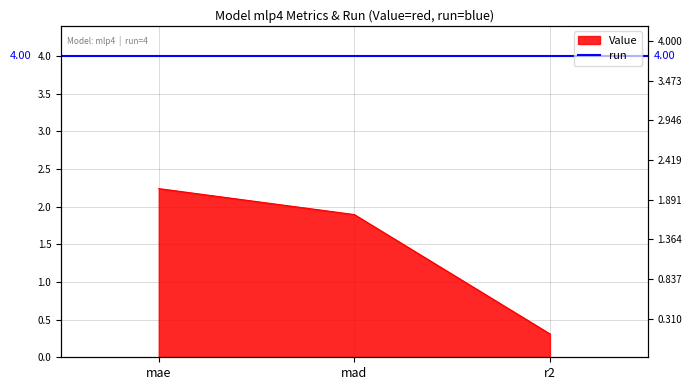

Which category has the lowest value across all series?

r2